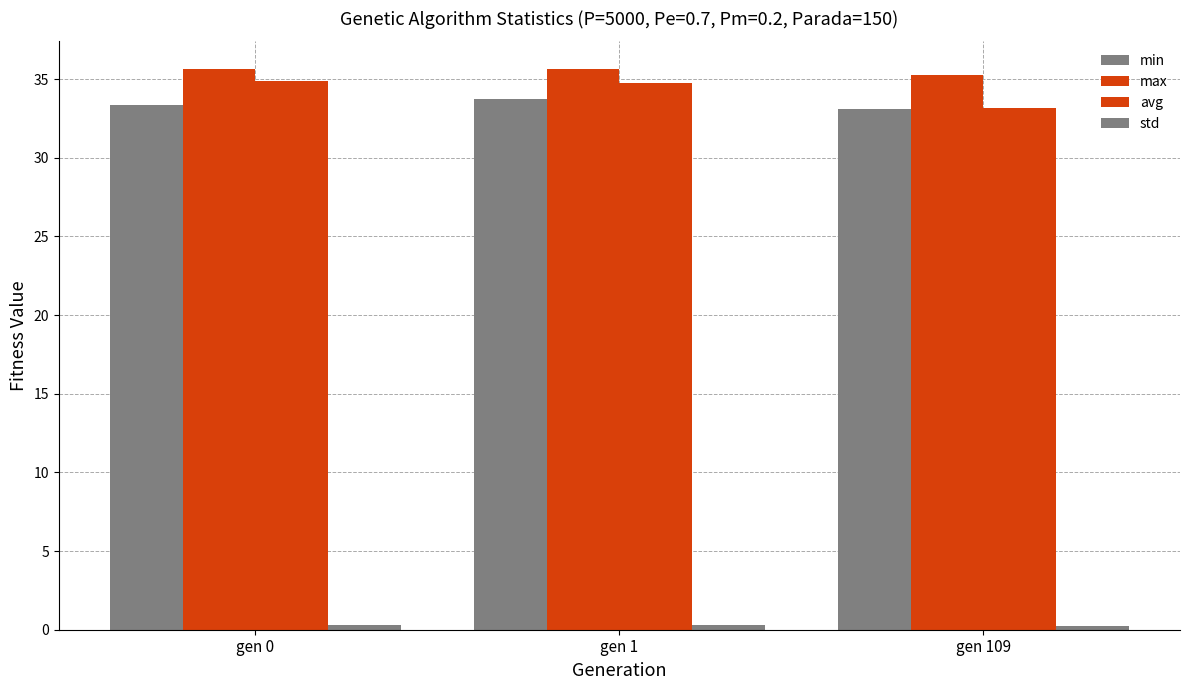

Between gen 109 and gen 1, which is larger?

gen 1